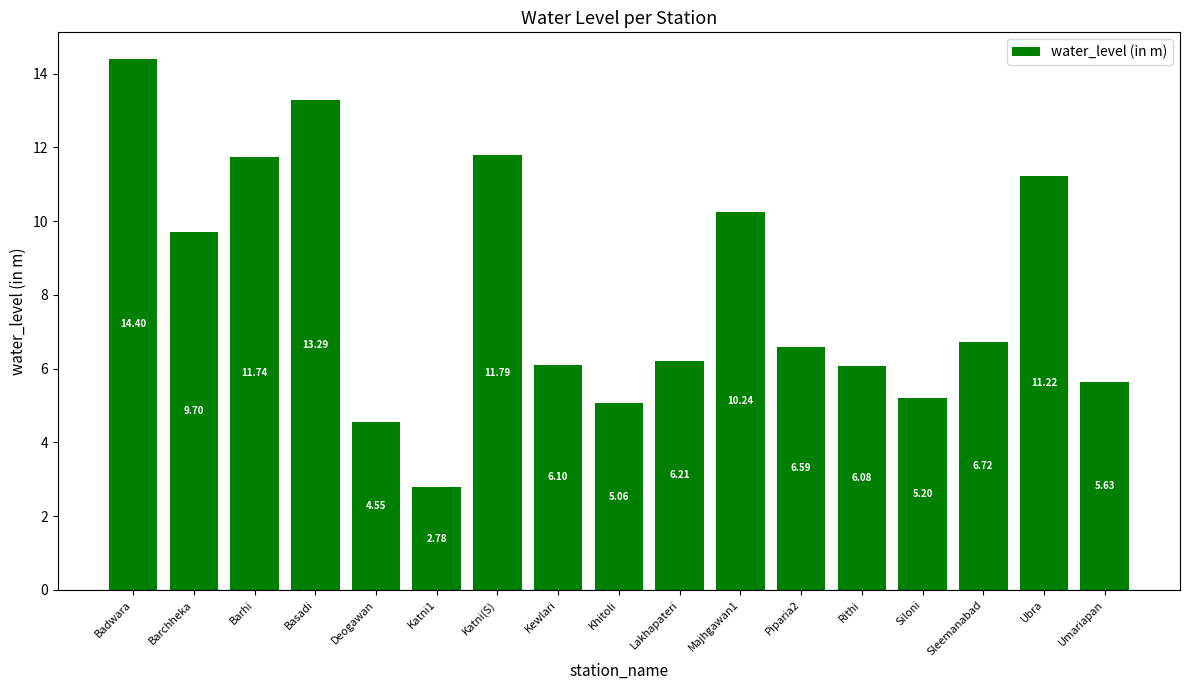

Which has a higher value, Khitoli or Umariapan?

Umariapan